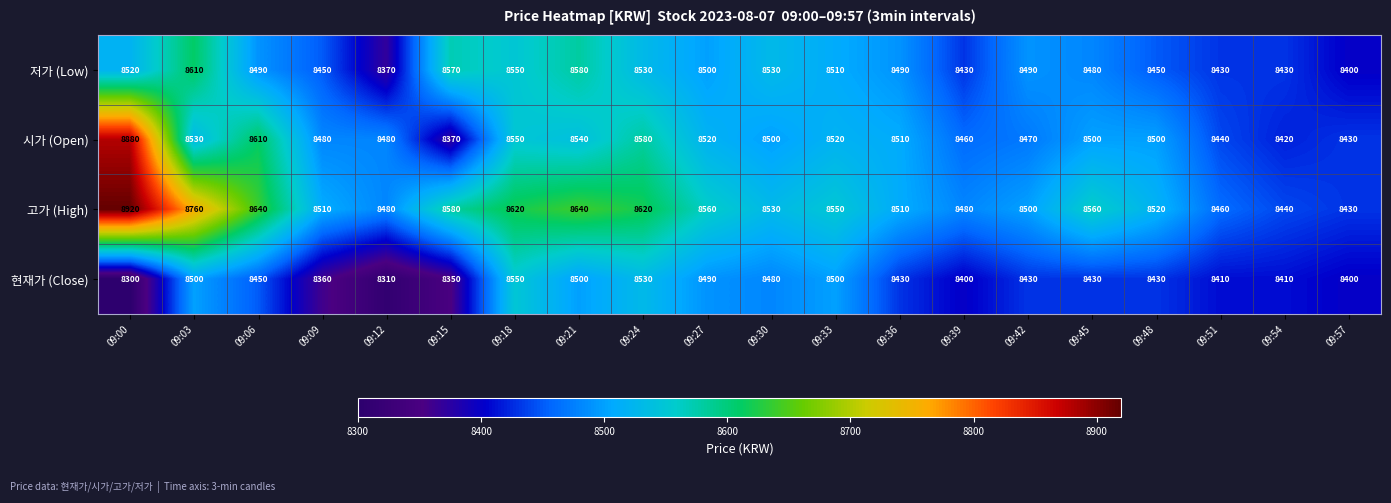

What is the spread (max minus min) of values at 09:15?

230